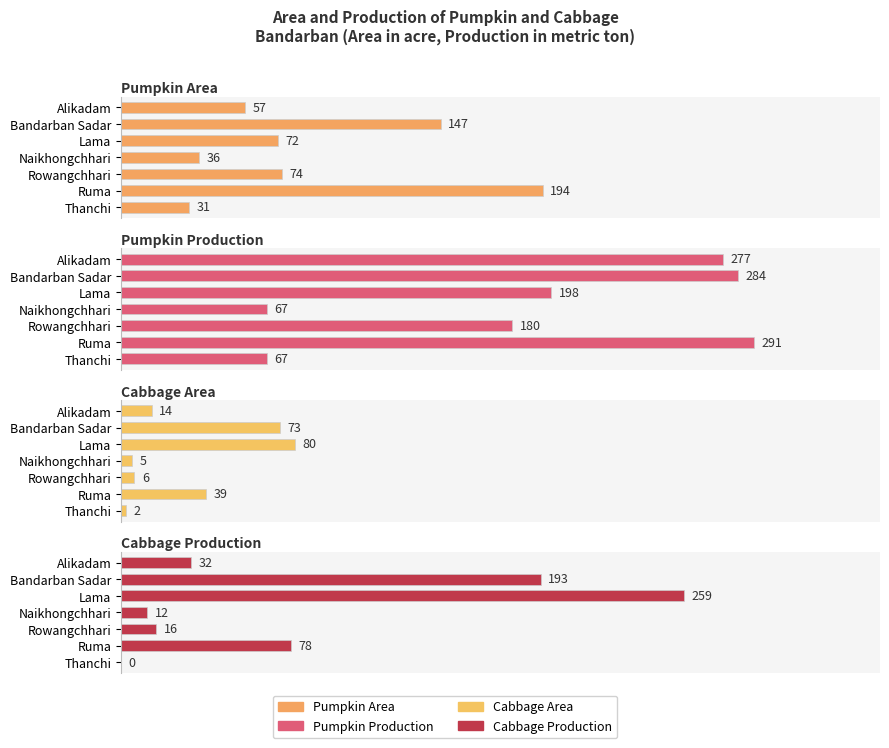

What is the value of the Cabbage Production bar at the 4th from the left?

12